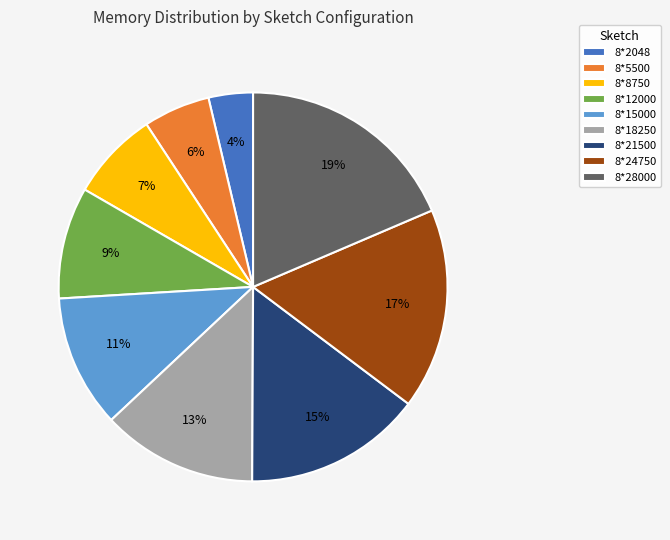

To the nearest percent, what is the difference between the 8*28000 and 8*5500 slice percentages?

13%